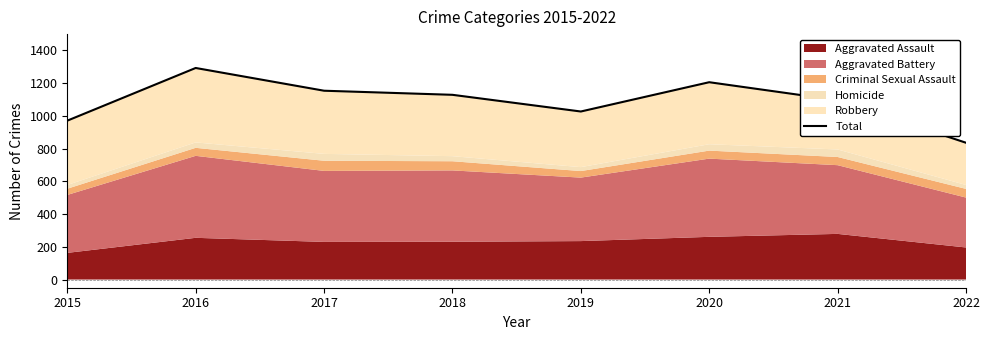

List the labels in order of value, smallest first.

2022, 2015, 2019, 2021, 2018, 2017, 2020, 2016